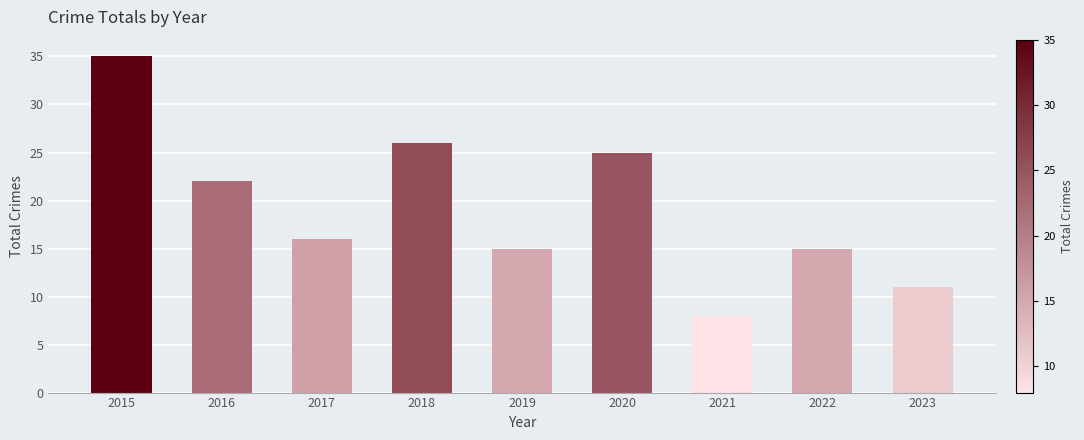

Between 2020 and 2022, which is larger?

2020